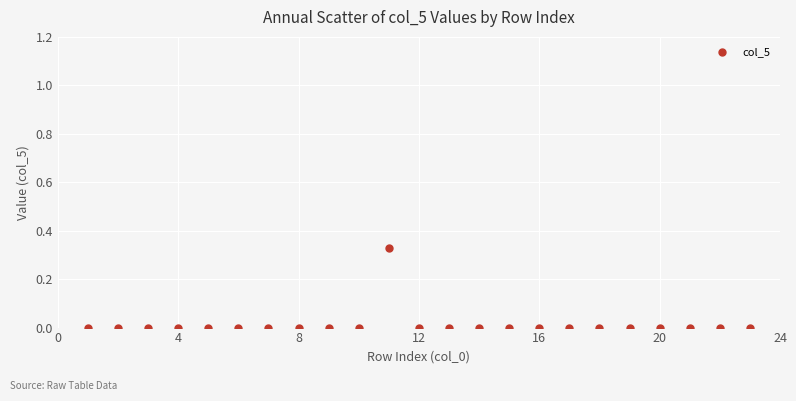

What is the range of X values (max minus min)?

22.0